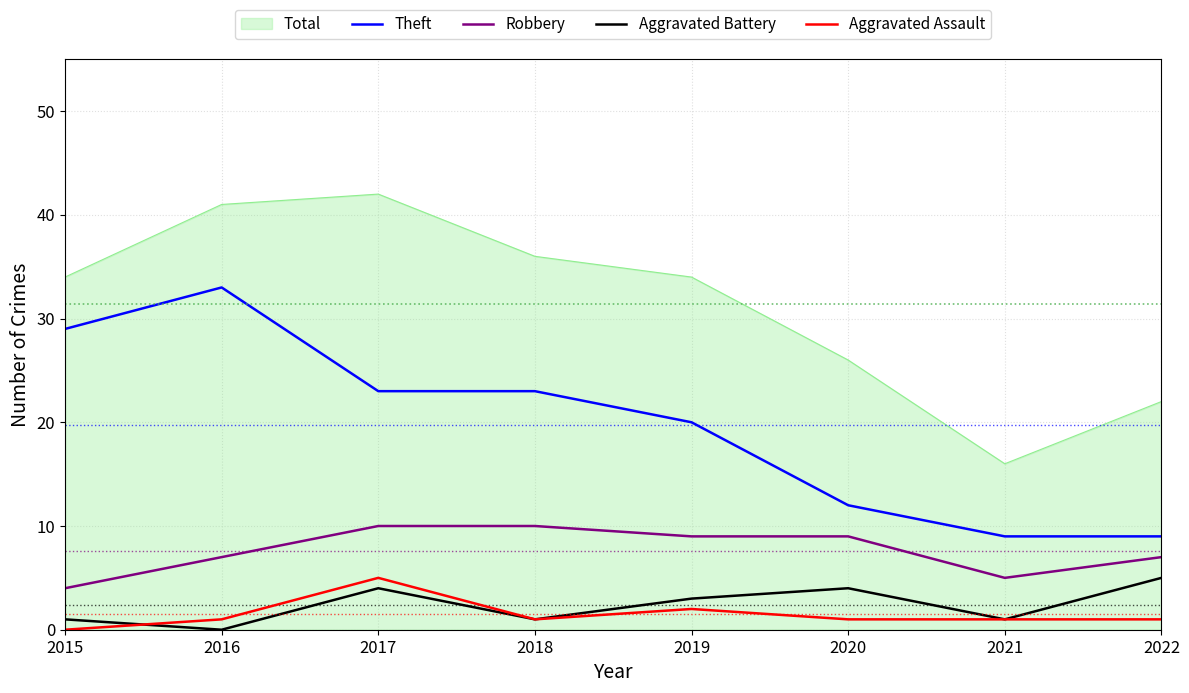

What value does the Aggravated Battery series have at 2019?

3